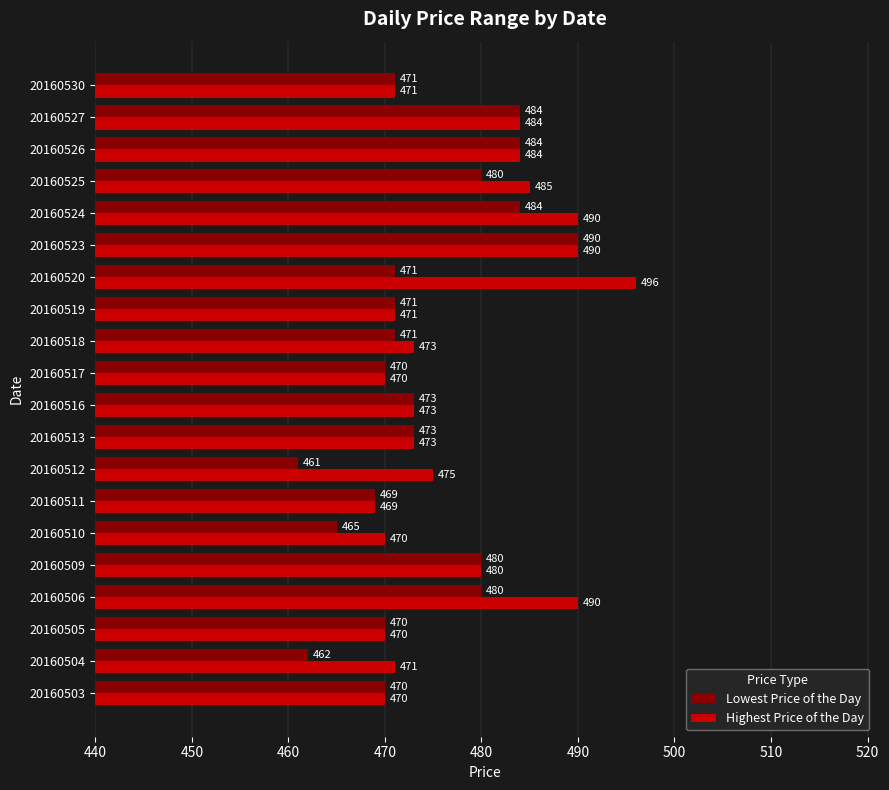

List the series in order of their peak value, highest first.

Highest Price of the Day, Lowest Price of the Day